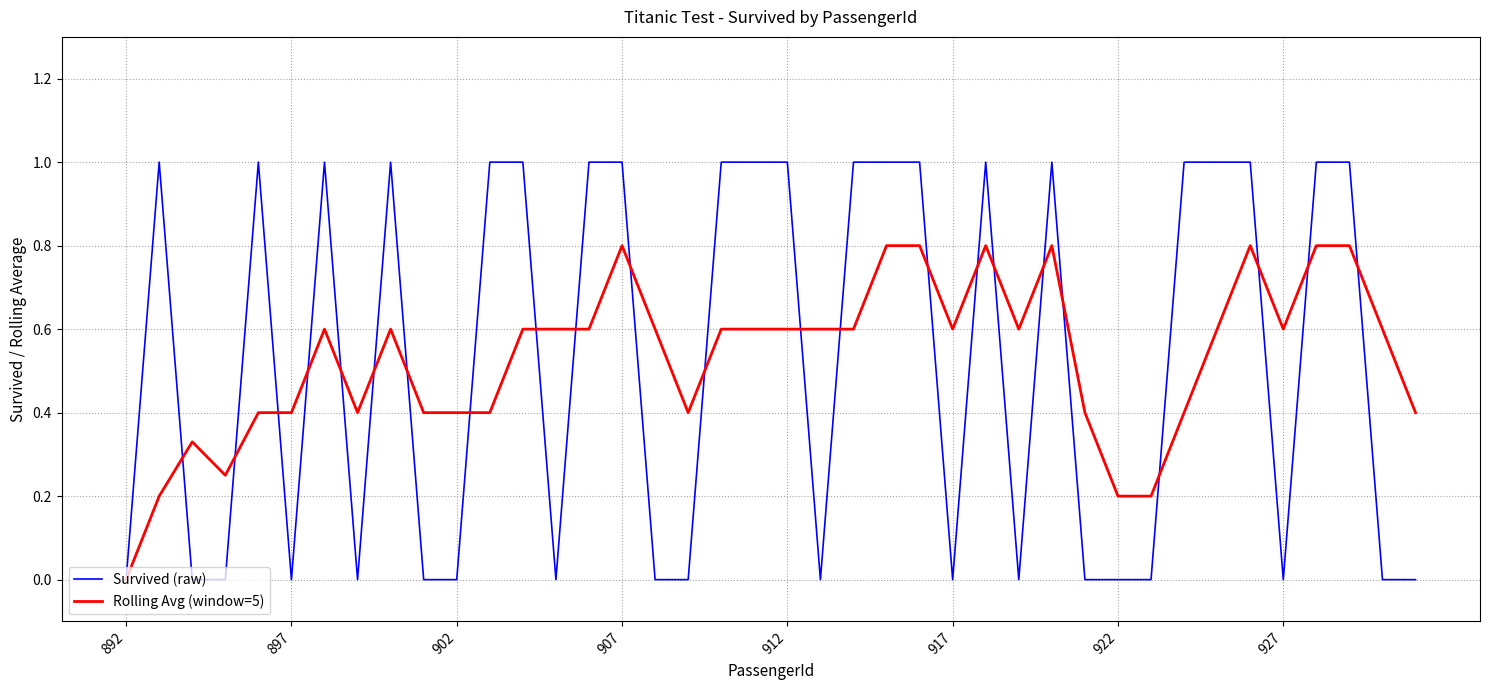

What is the greatest value displayed?

1.0